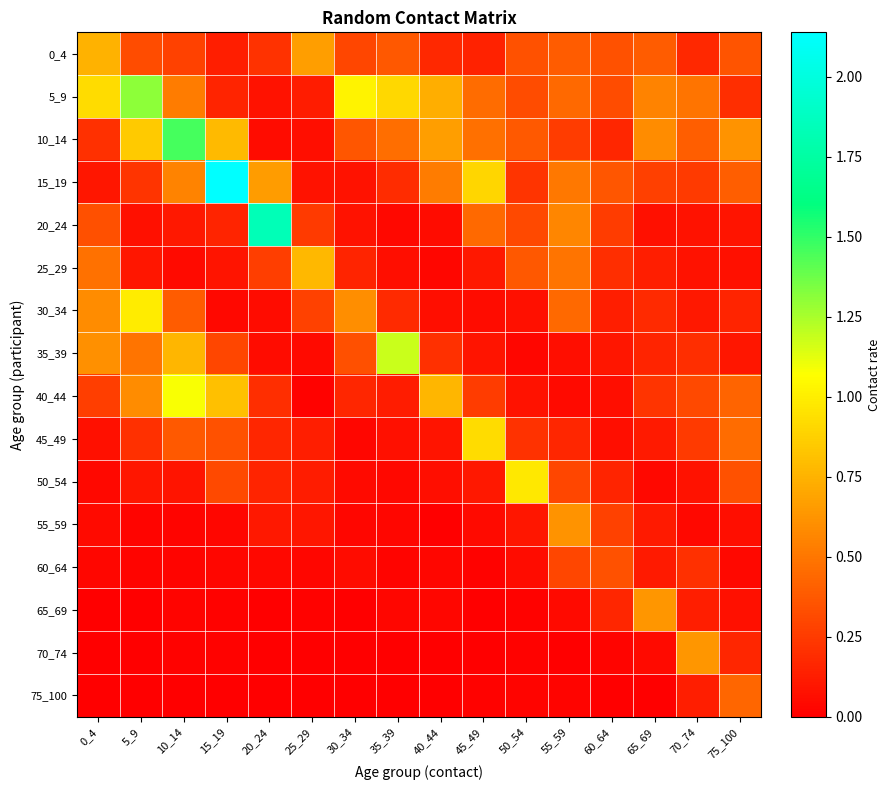

Which series has the largest range (max minus min)?

15_19